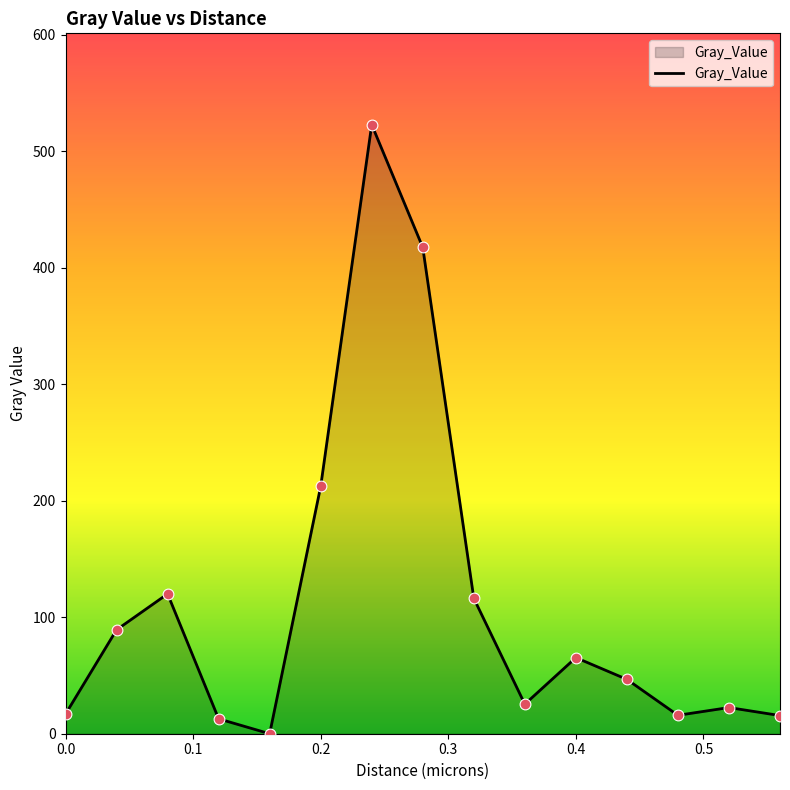

What is the maximum value shown in the chart?

522.8